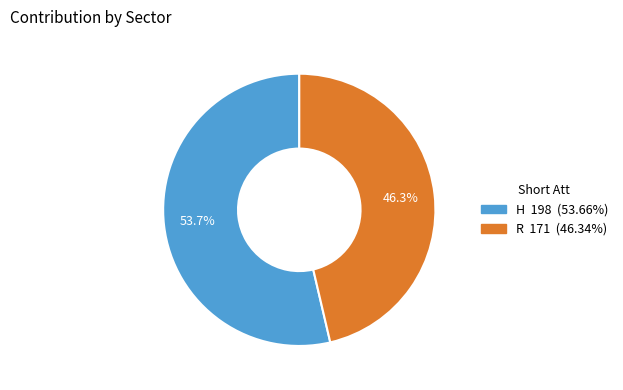

Which has a higher value, H or R?

H